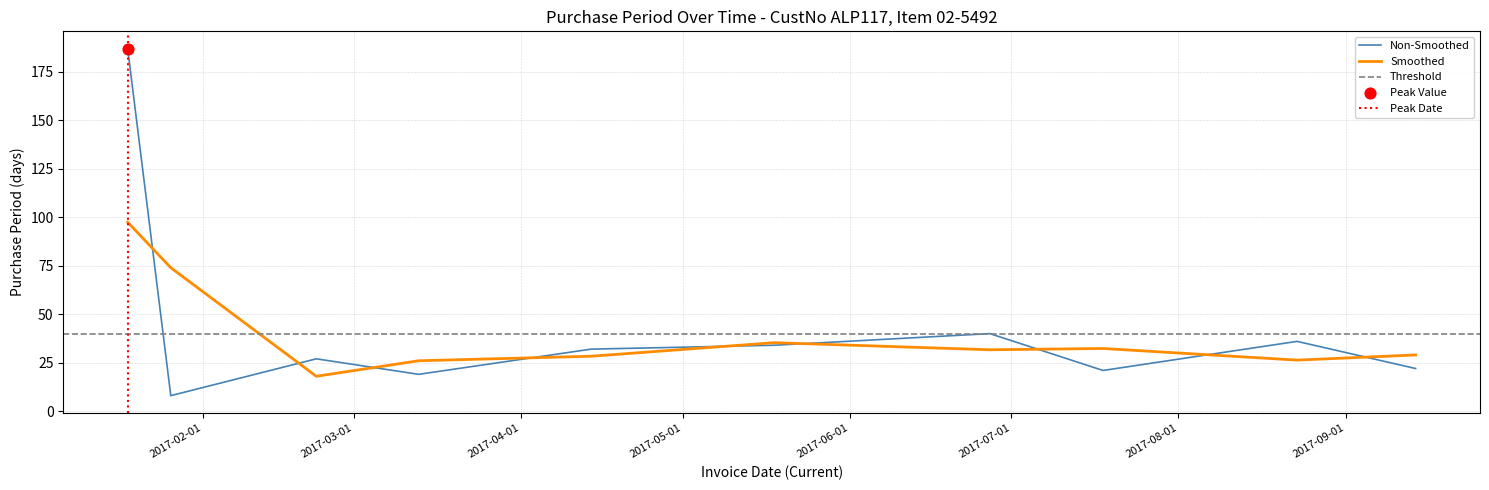

Between 2017-01-18 and 2017-04-14, which is larger?

2017-01-18